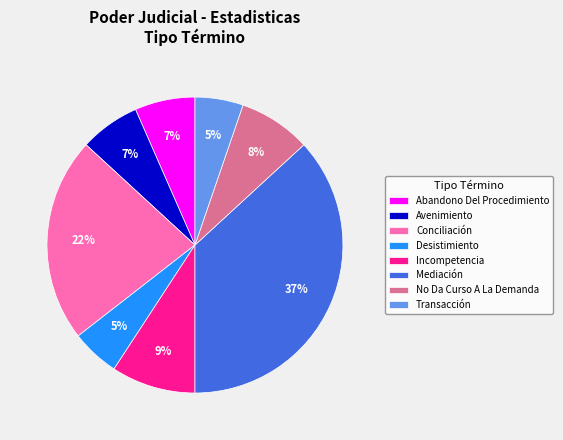

To the nearest percent, what is the average slice percentage?

12%